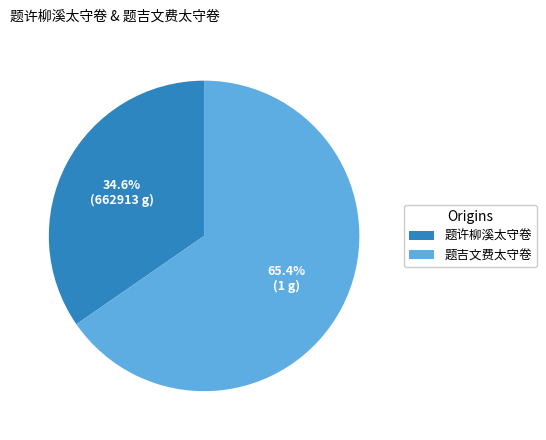

What percentage is NOT represented by 题吉文费太守卷?

34.6%